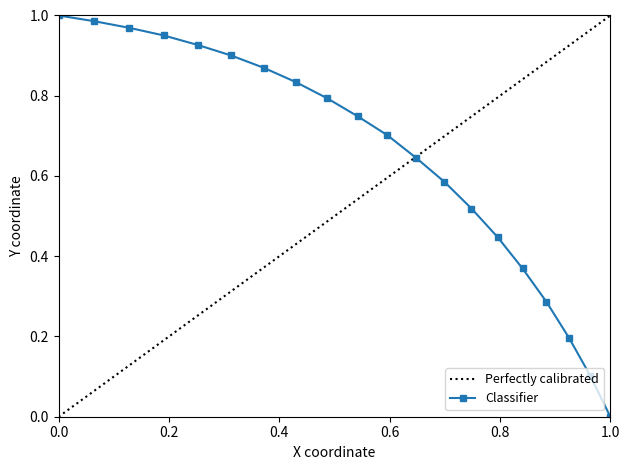

The chart shows a value of 1.1 at 11. True or false?

False